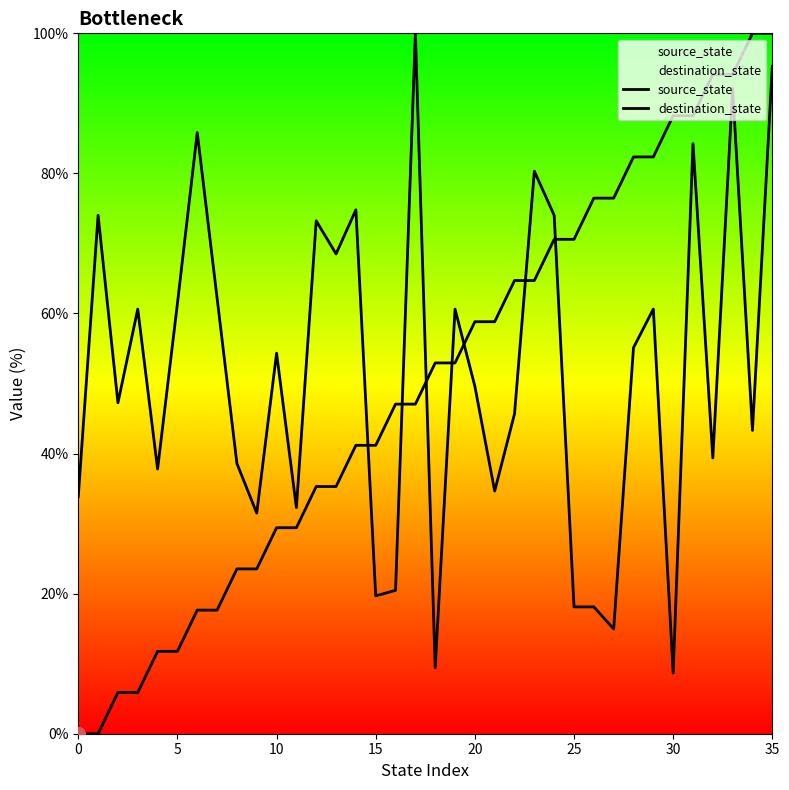

Between 15 and 10, which is larger?

15